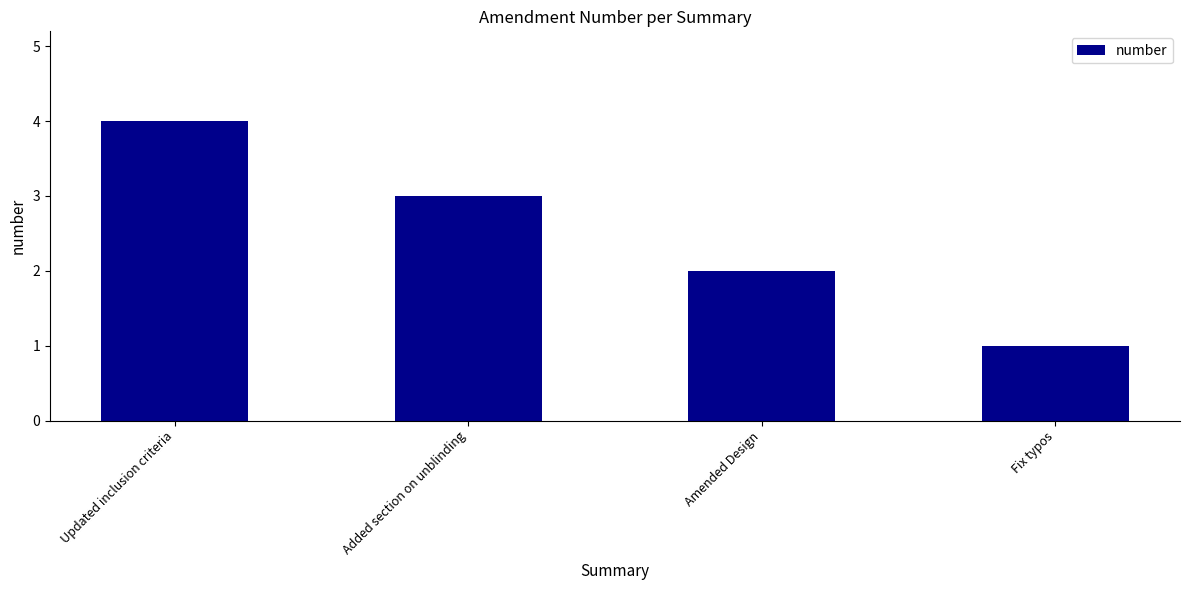

Rank the categories by value from highest to lowest.

Updated inclusion criteria, Added section on unblinding, Amended Design, Fix typos